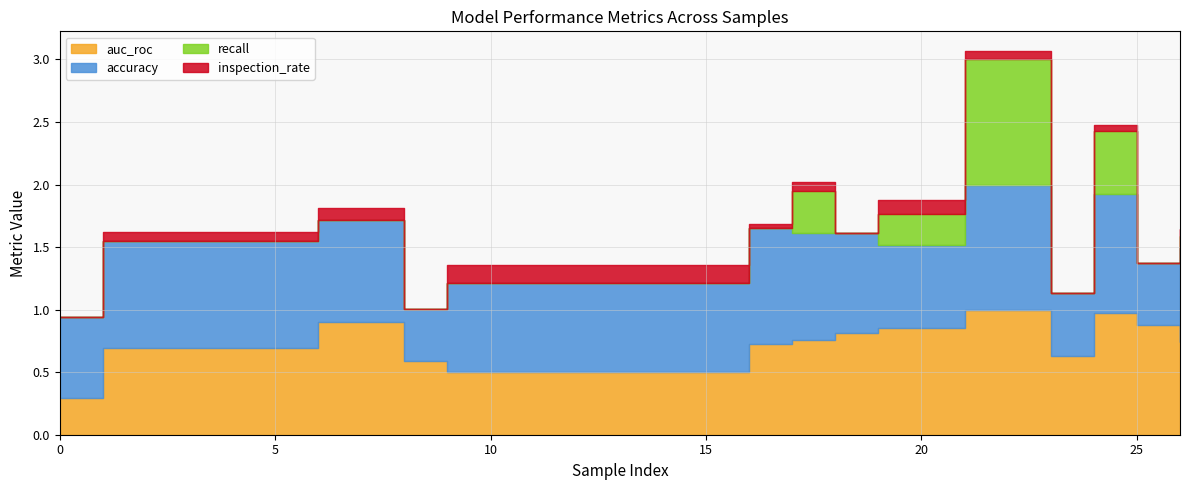

Does the chart have visible grid lines?

Yes